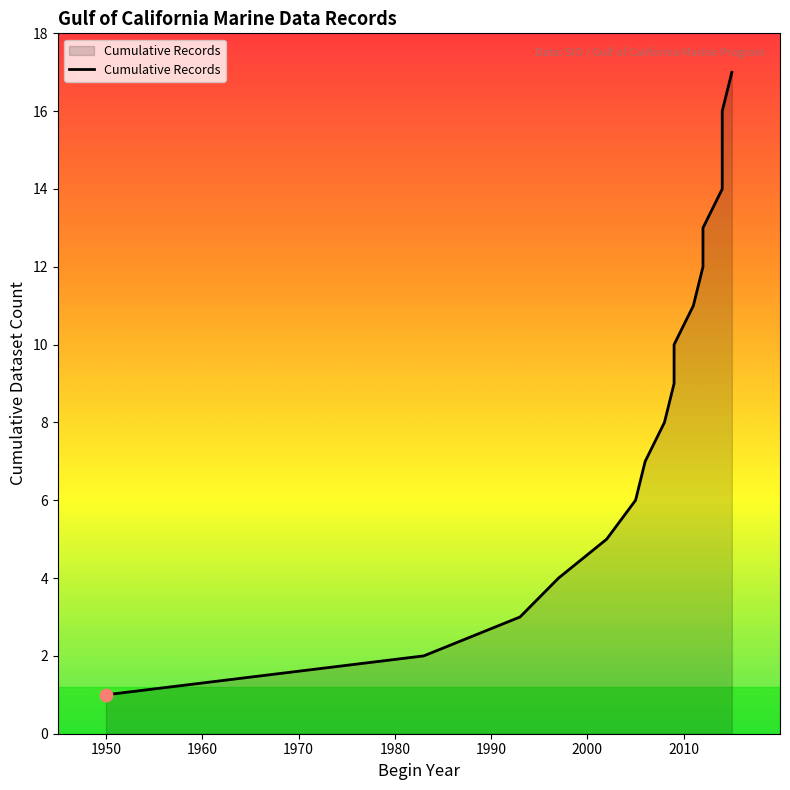

Approximately how many times larger is the value at 2009 compared to 2006?

1.4